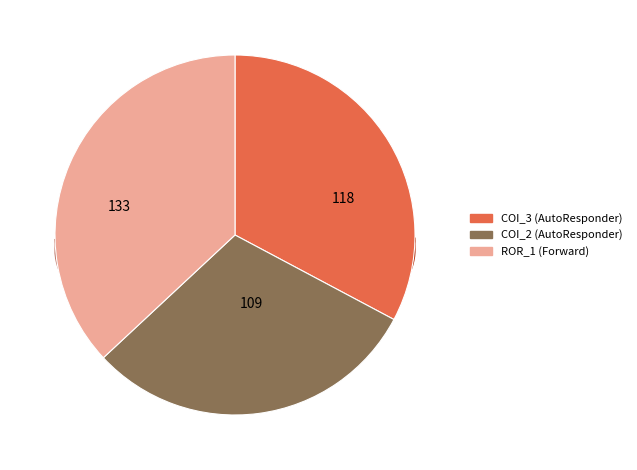

Rank the categories by value from highest to lowest.

Forward.EmailSystem.Client.ROR_1, AutoResponder.EmailSystem.Client.COI_3, AutoResponder.EmailSystem.Client.COI_2